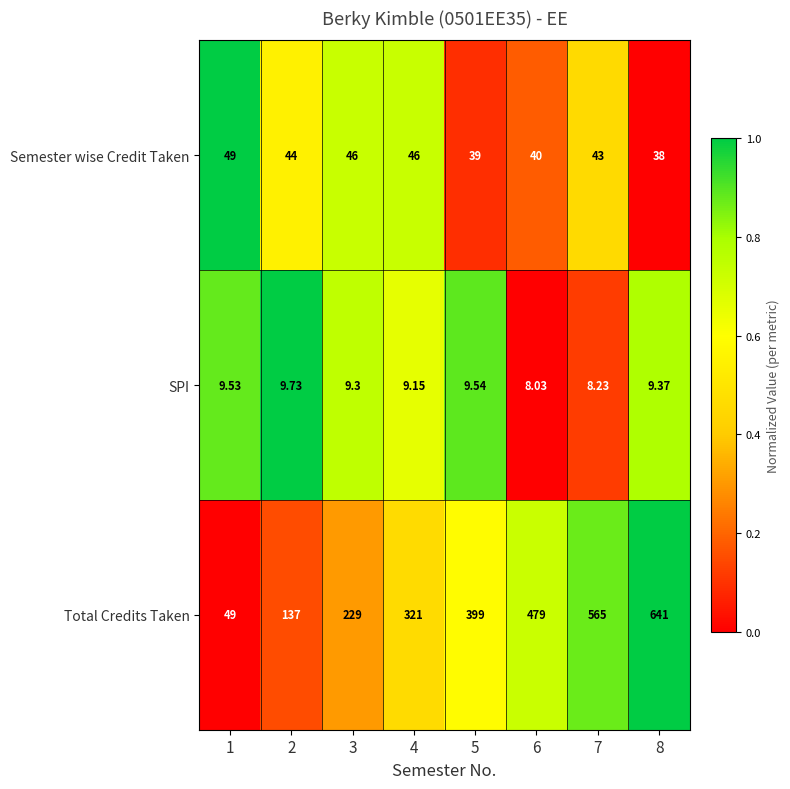

Which label corresponds to the largest value in the chart?

8